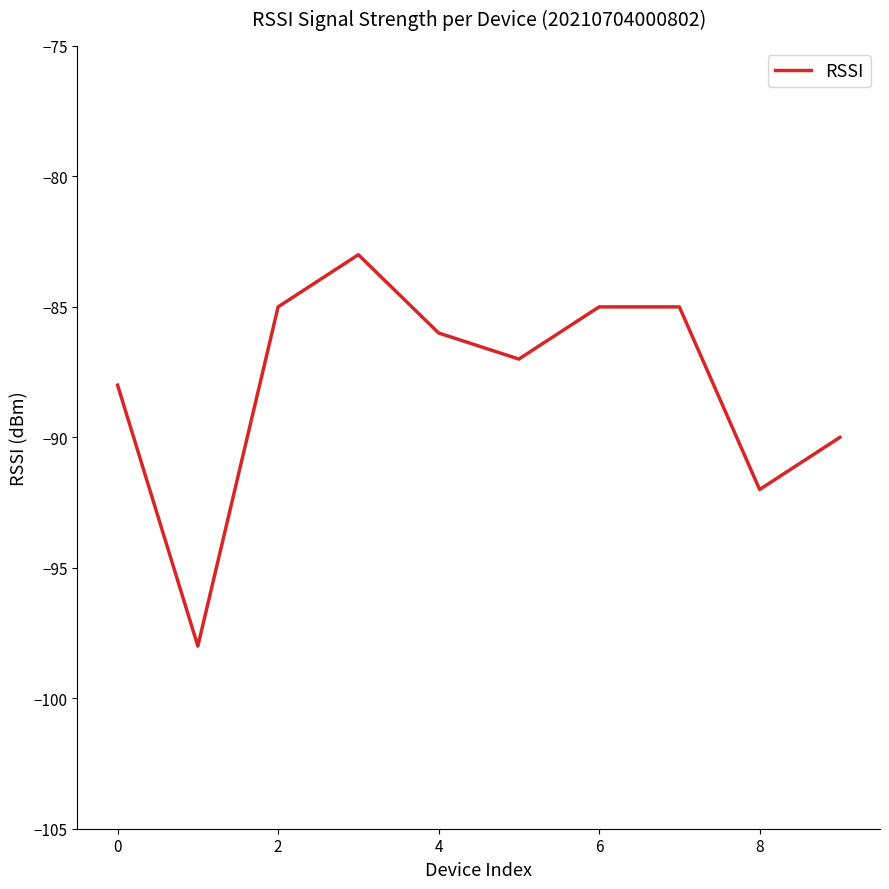

What is the smallest value displayed?

-98